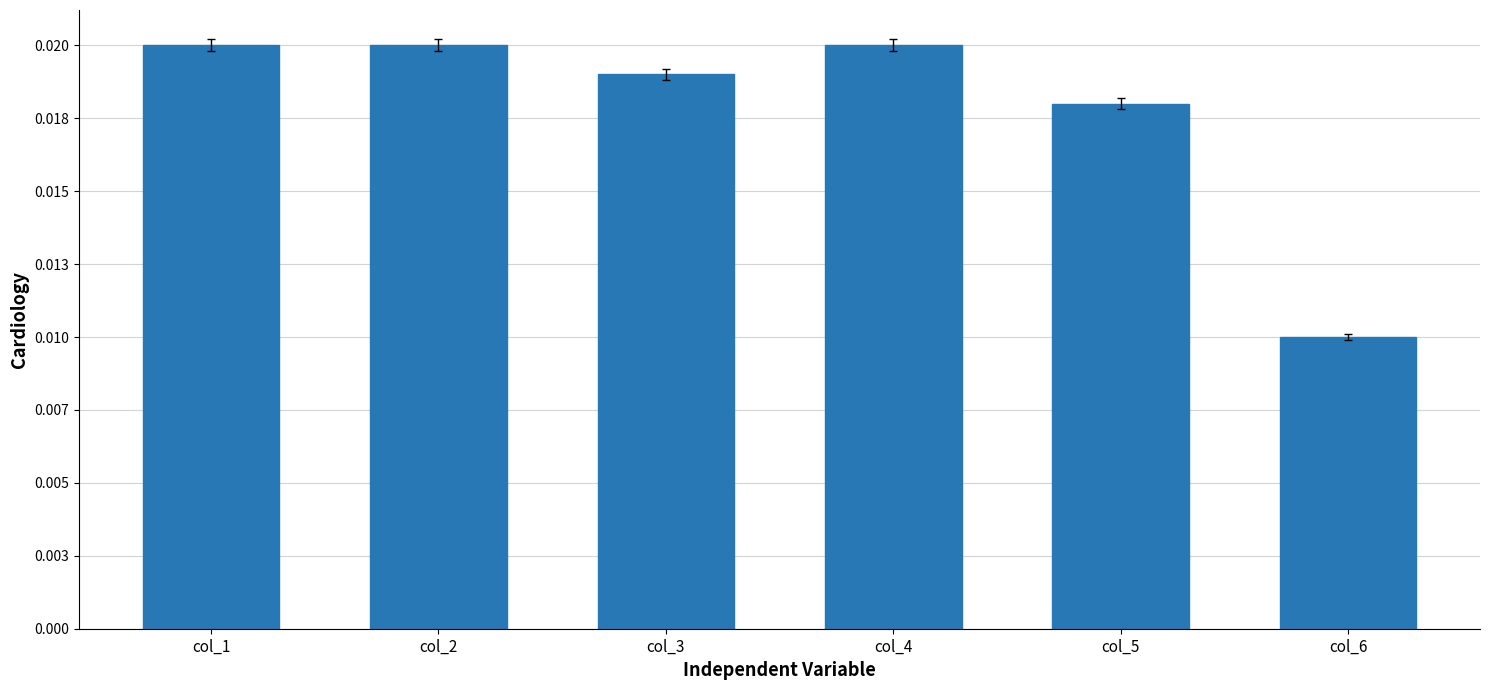

Does the chart contain any negative values?

No